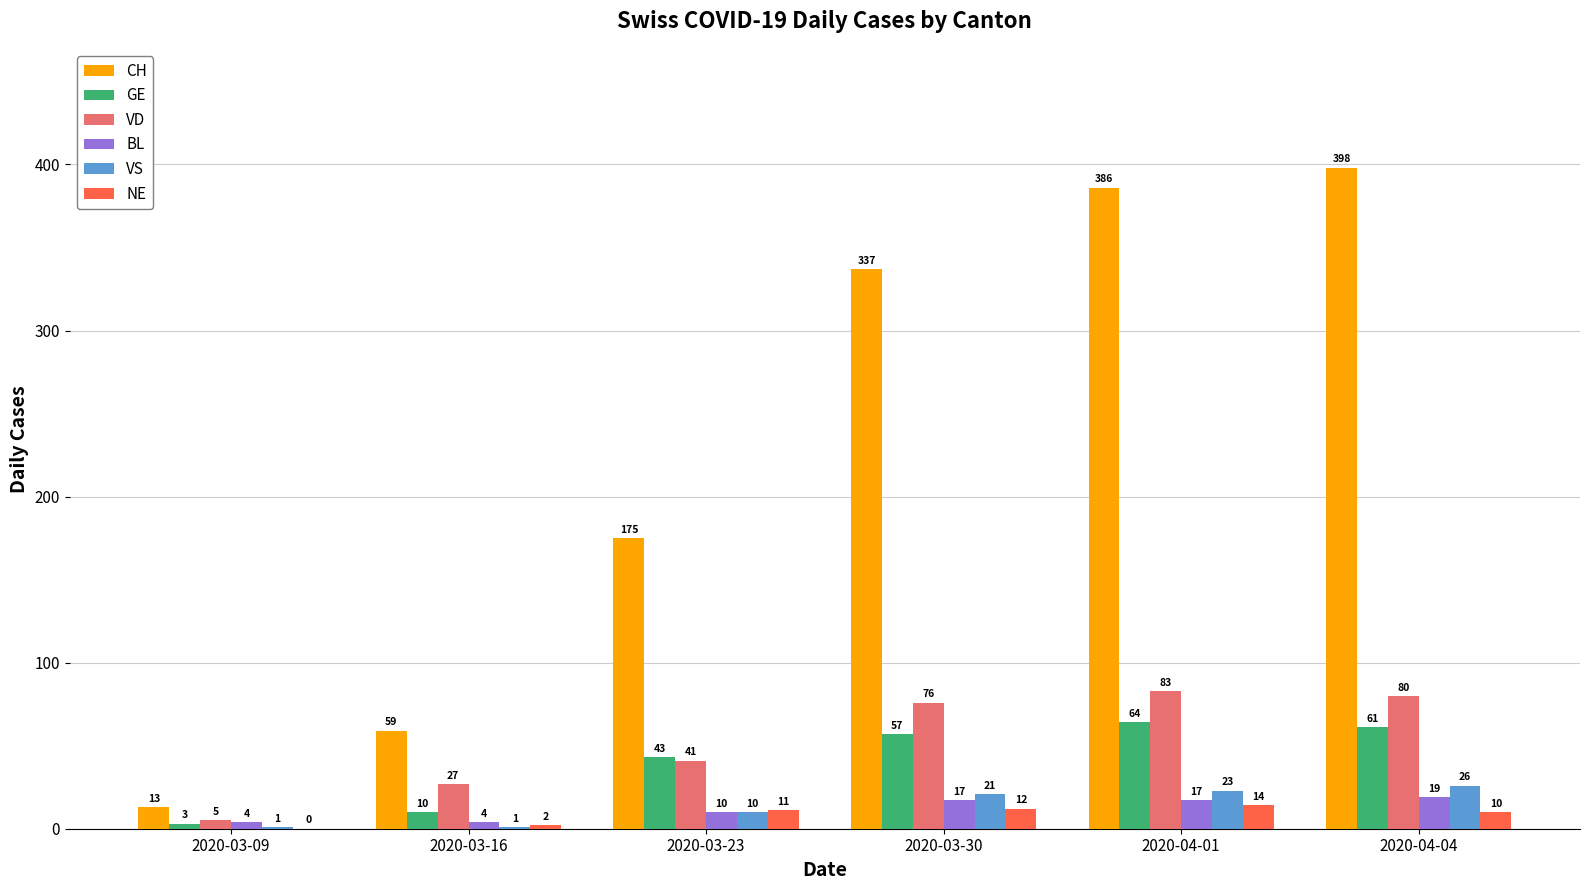

True or false: CH has a value of 97 at 2020-03-16.

False